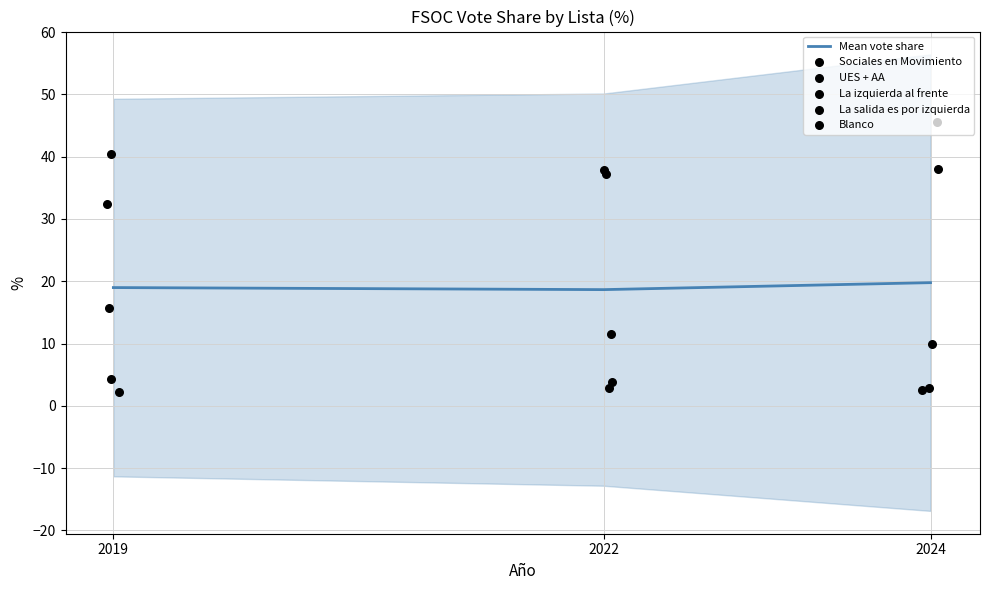

What are all the series names shown in the legend?

Mean vote share, Sociales en Movimiento, UES + AA, La izquierda al frente, La salida es por izquierda, Blanco